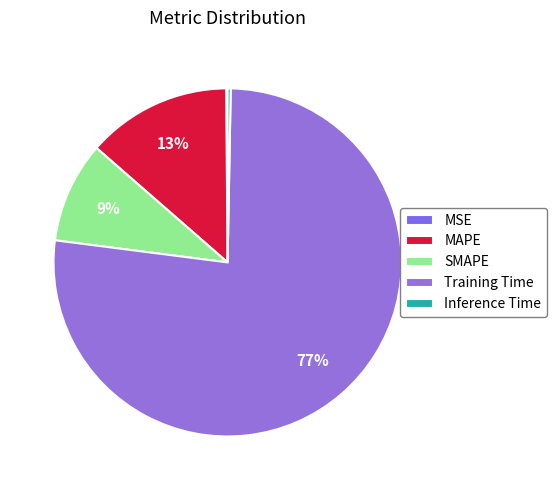

True or false: MAPE accounts for 13% of the total.

True